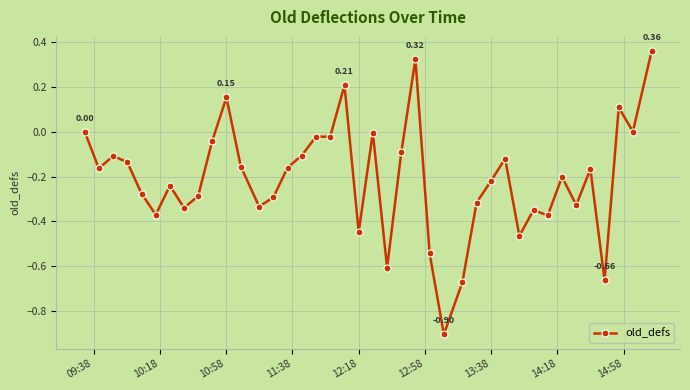

What is the difference between the maximum and minimum values?

1.3